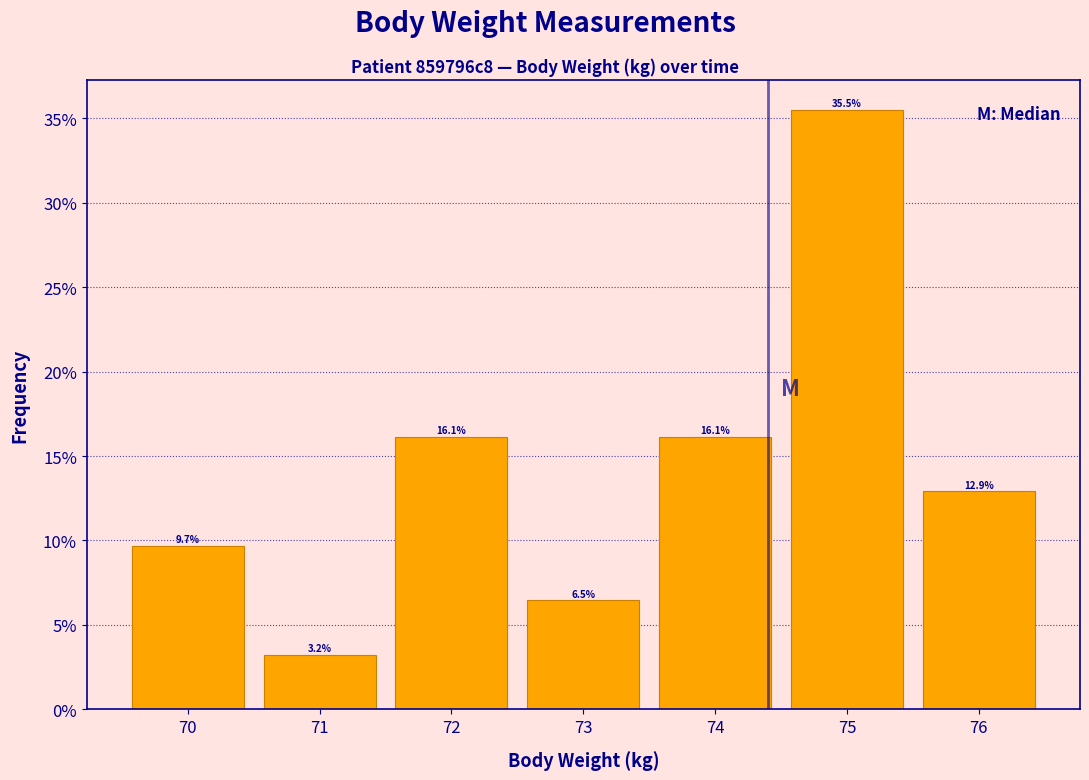

What is the height of the bar covering 69.5 to 70.5 on the x-axis?

9.7